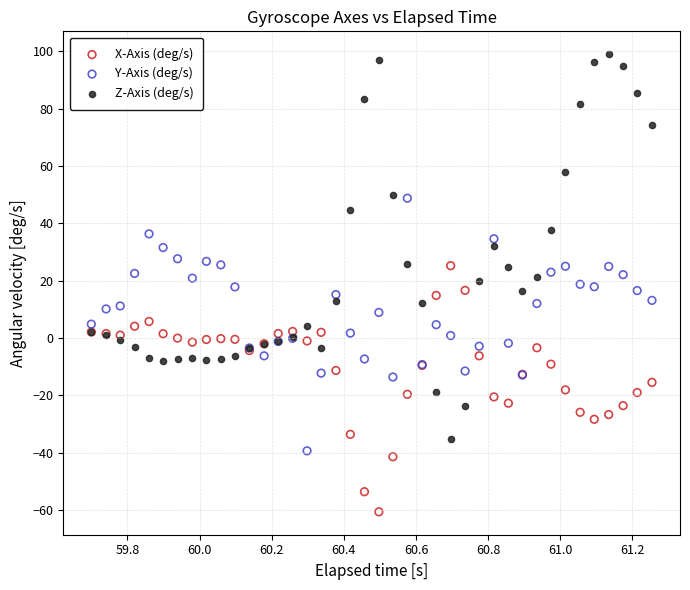

Which series contains the lowest Y value?

X-Axis (deg/s)